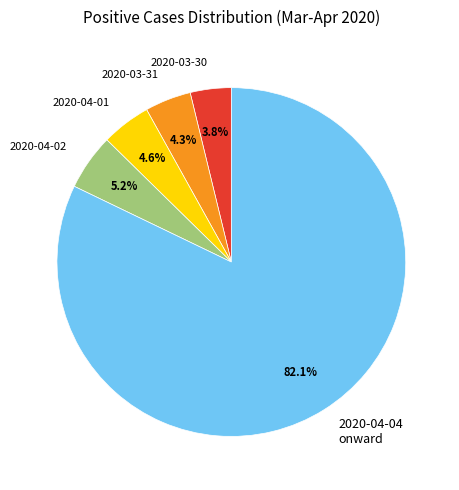

What percentage is the 2020-04-01 slice, to the nearest percent?

5%